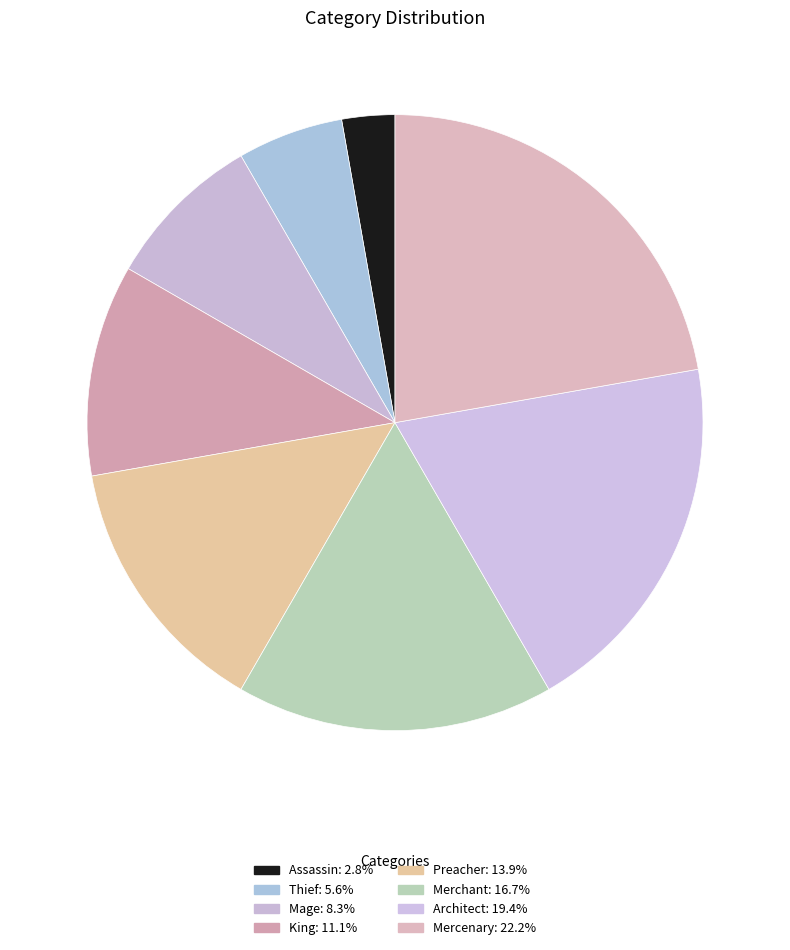

Which slice is the smallest?

Assassin